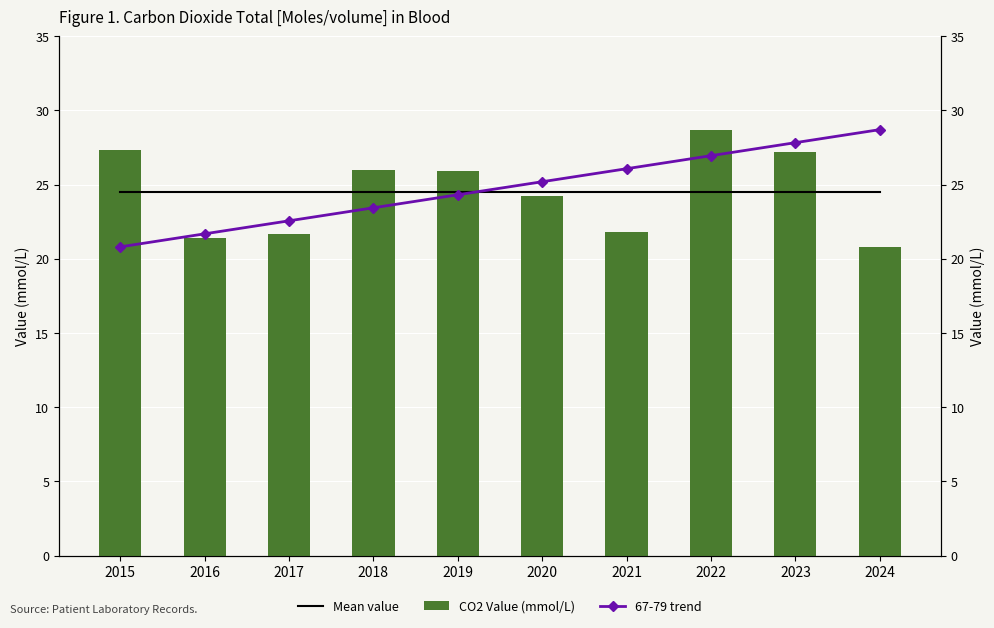

What is the spread (max minus min) of values at 2017?

2.8